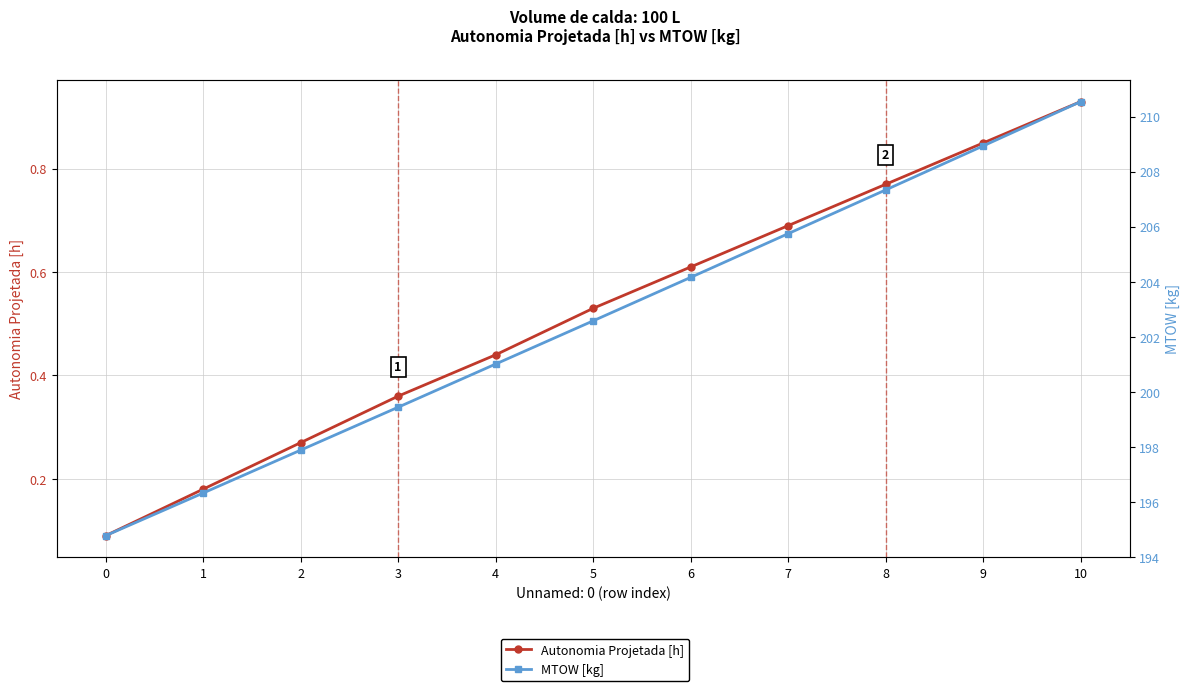

True or false: Autonomia Projetada [h] and MTOW [kg] intersect in this chart.

False